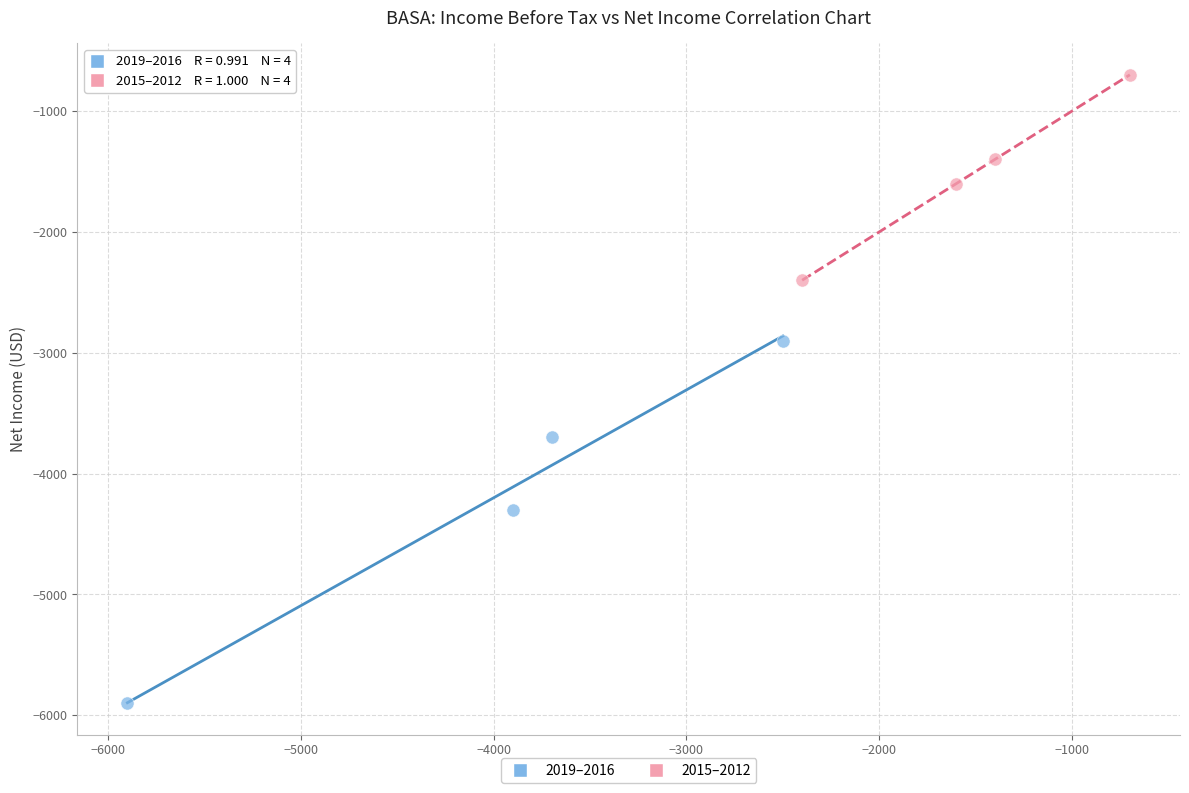

Which series contains the lowest Y value?

2019–2016